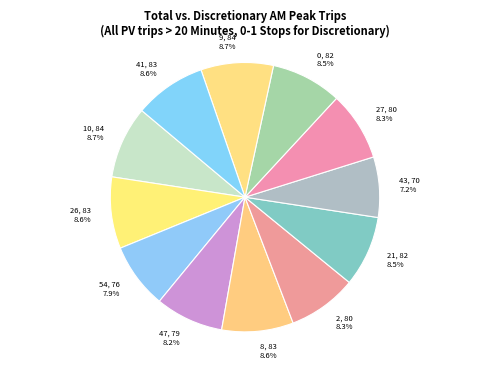

How many slices are in this pie chart?

12